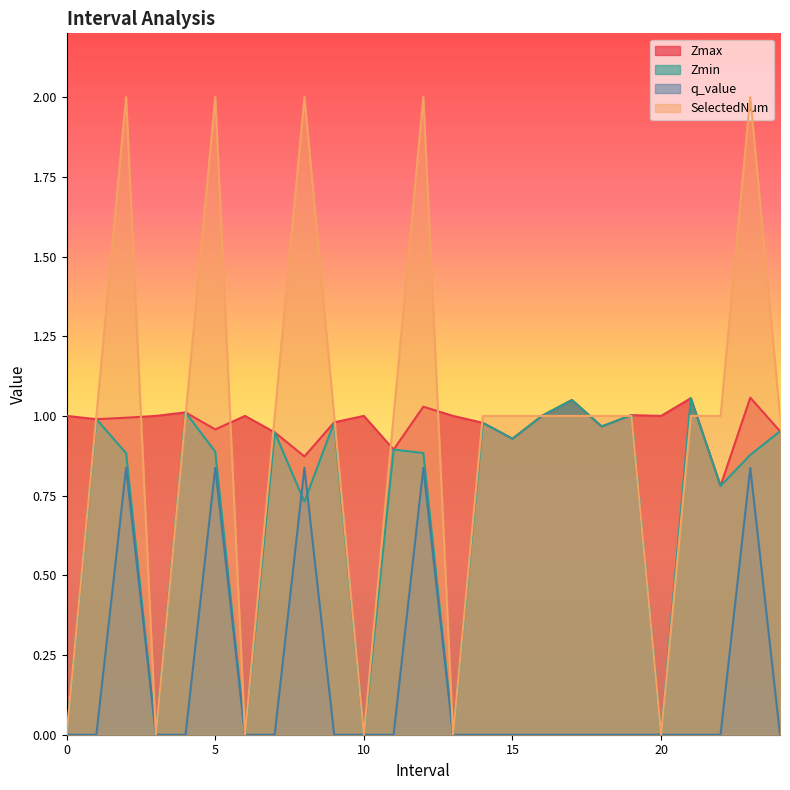

Which category has the highest value in the q_value series?

2.0